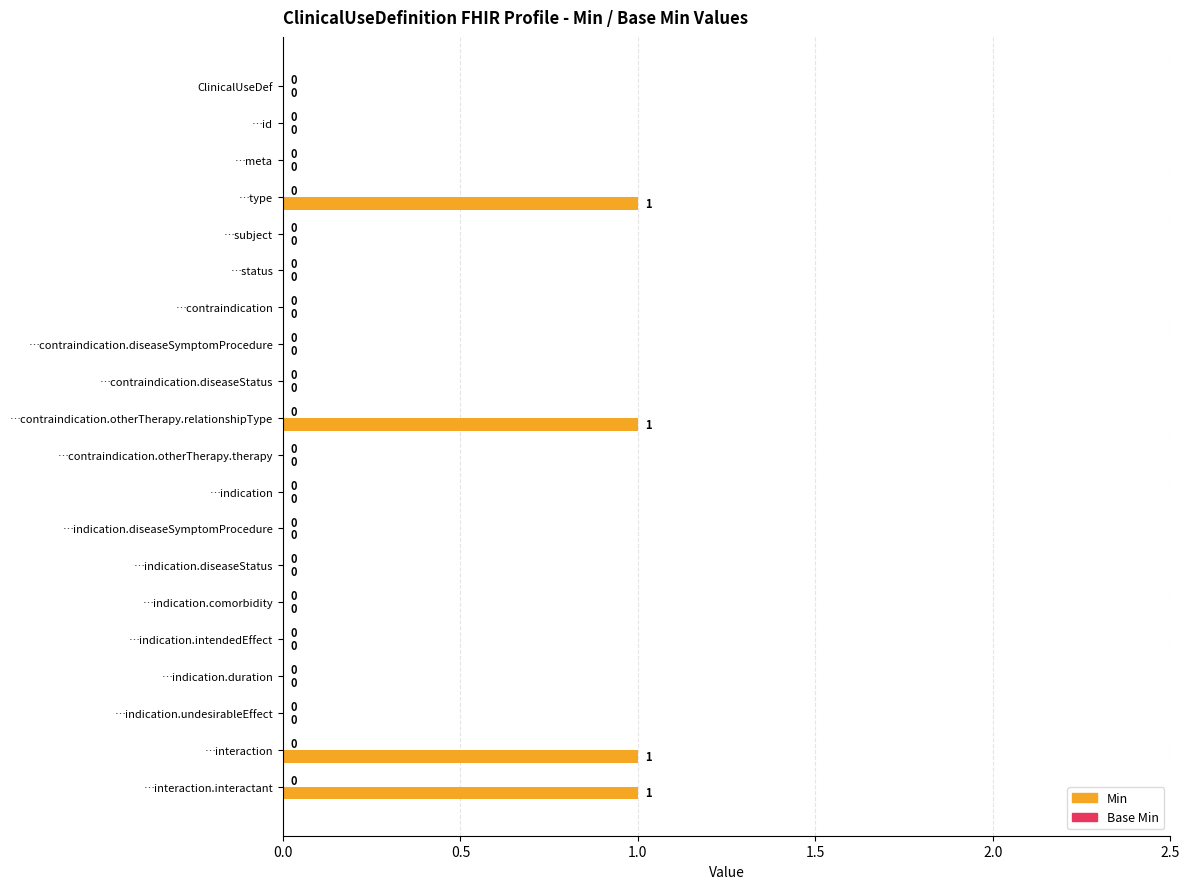

True or false: the data shows 1 at …contraindication.

False